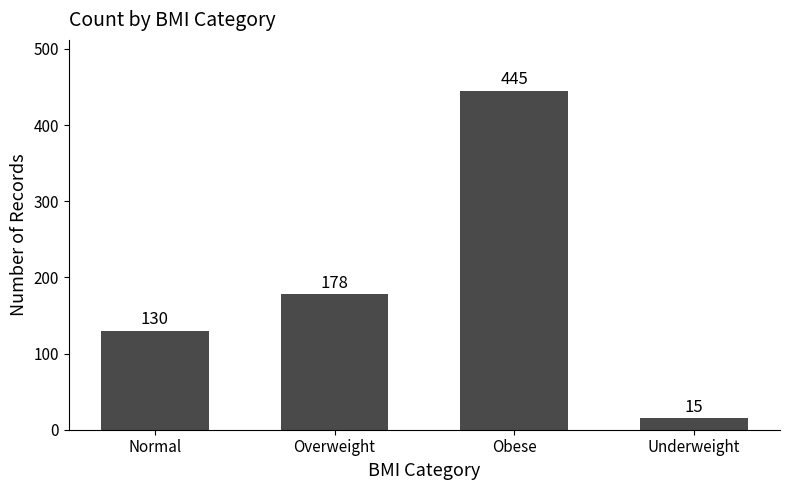

What is the label of the 2nd bar from the right?

Obese